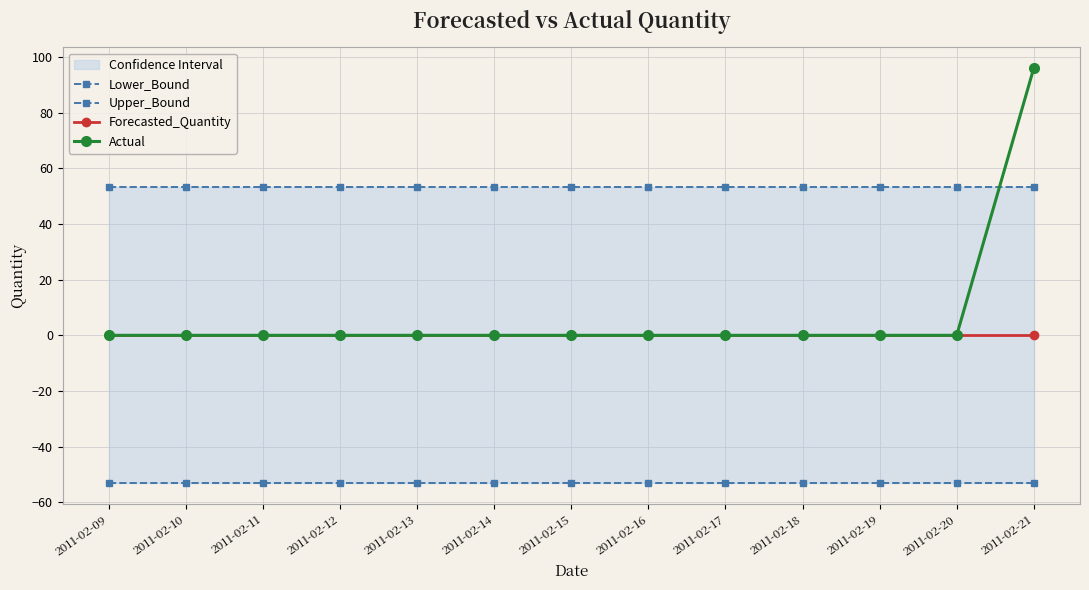

How many values in the Actual series exceed 0?

1